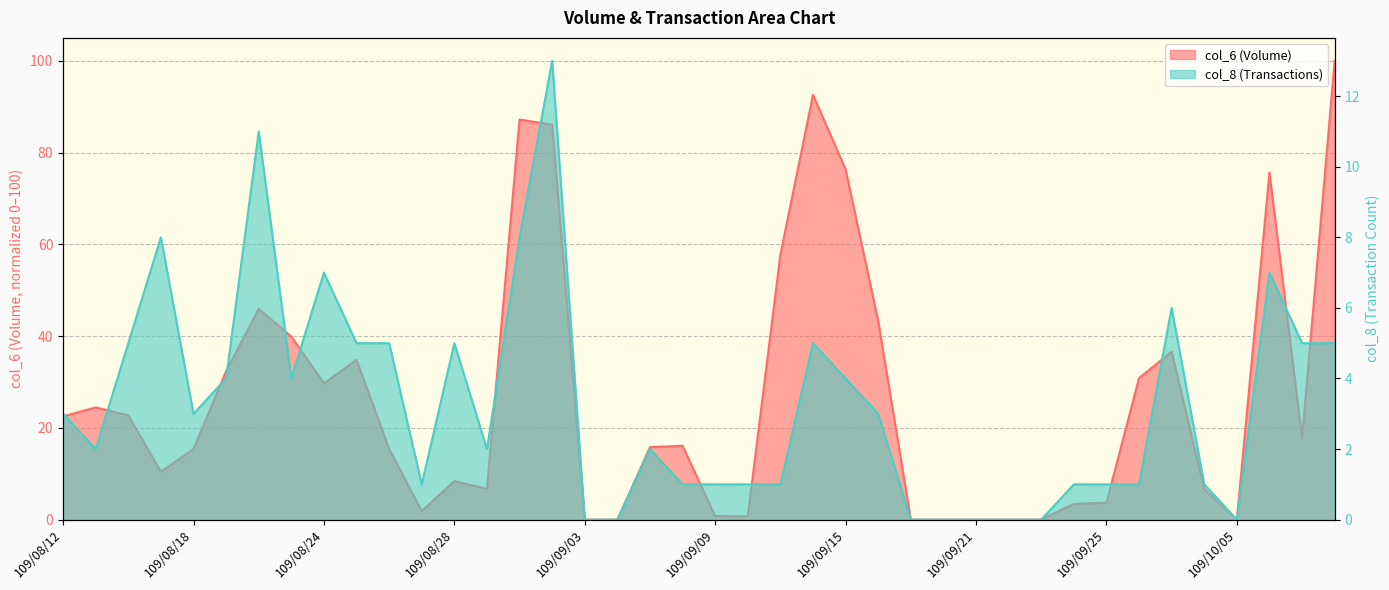

Where is col_8 nearest to the value 6?

109/09/29